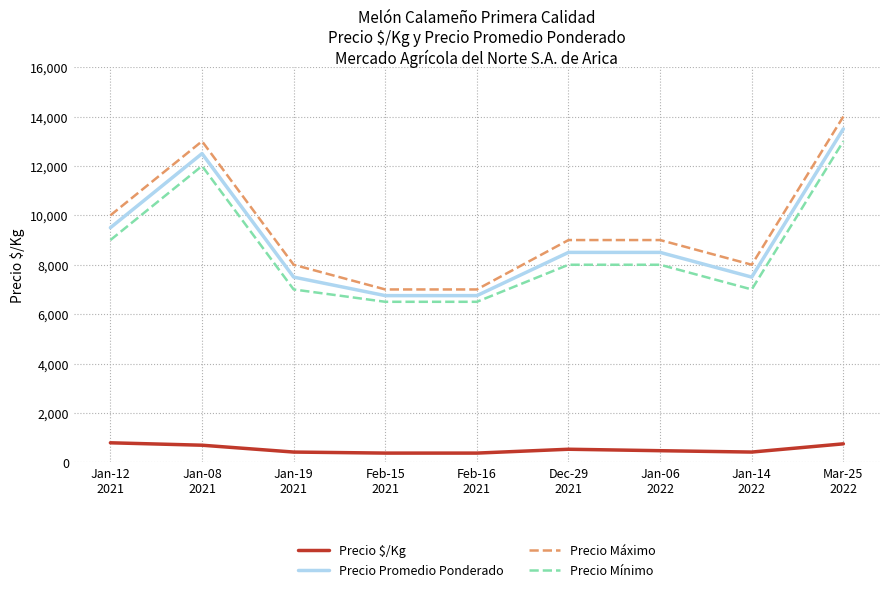

How many lines are shown in the chart?

4